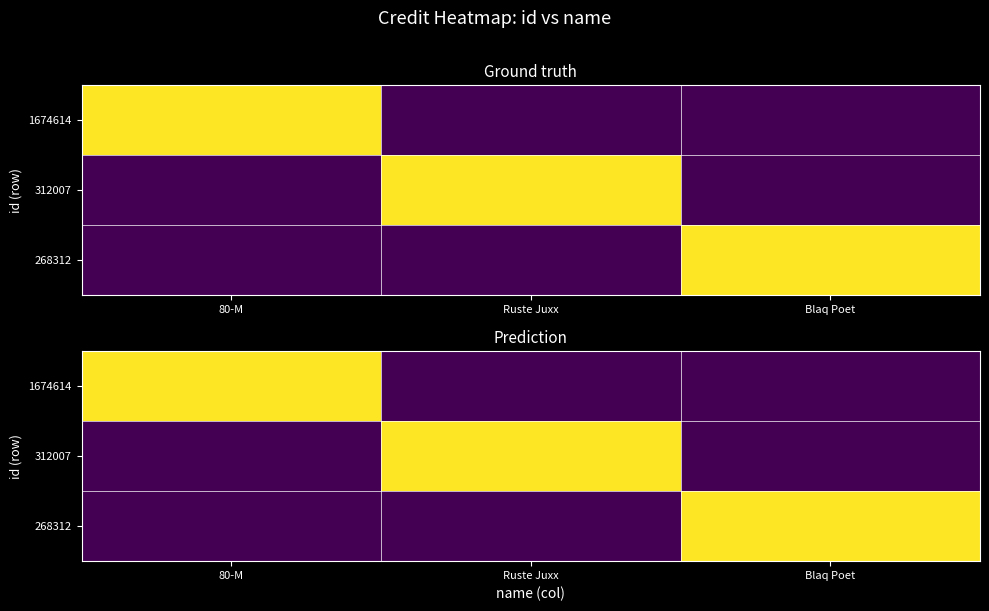

What is the difference between the highest and lowest values at Blaq Poet?

2231592